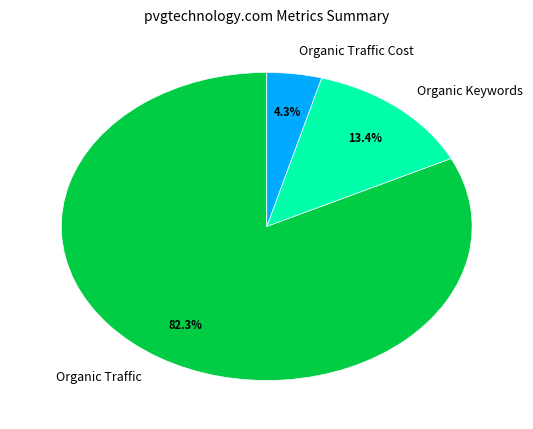

What percentage is the Organic Keywords slice, to the nearest percent?

13%